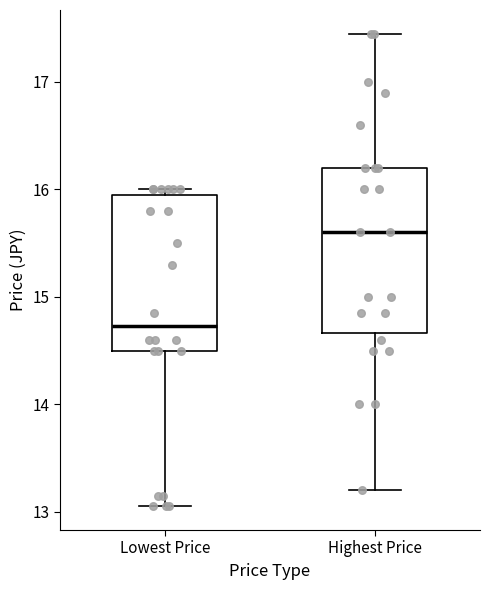

Reading left to right, read every box against the y-axis: the position of its median line, the range the box covers, and the ends of its whiskers. The values are not printed on the chart, so give them approximately, as read against the axis.

Lowest Price: median 14.7, box 14.5 to 16.0, whiskers 13.1 to 16.0 (just above the box's upper edge)
Highest Price: median 15.6, box 14.7 to 16.2, whiskers 13.2 to 17.5